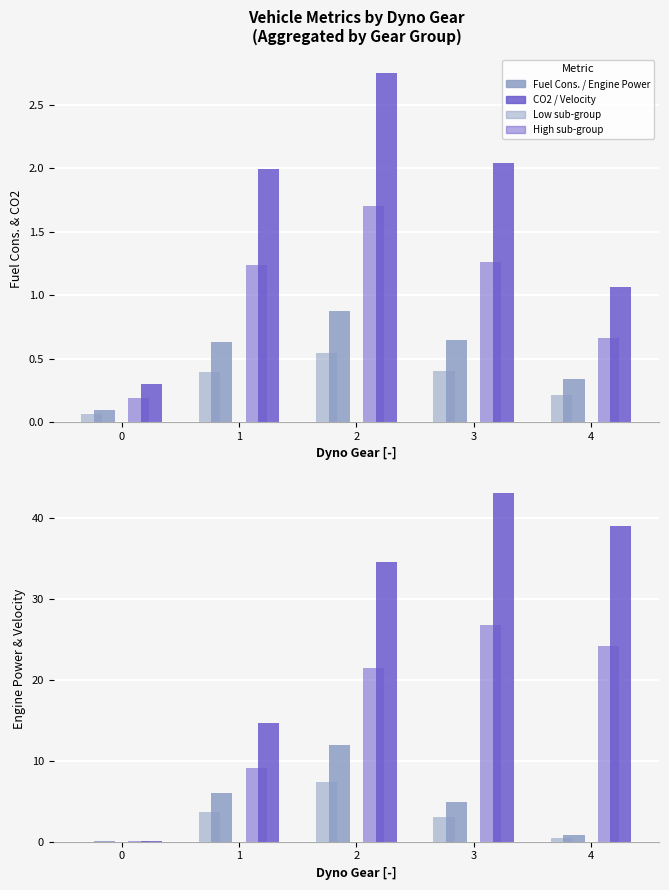

How many bars are there in each group?

4